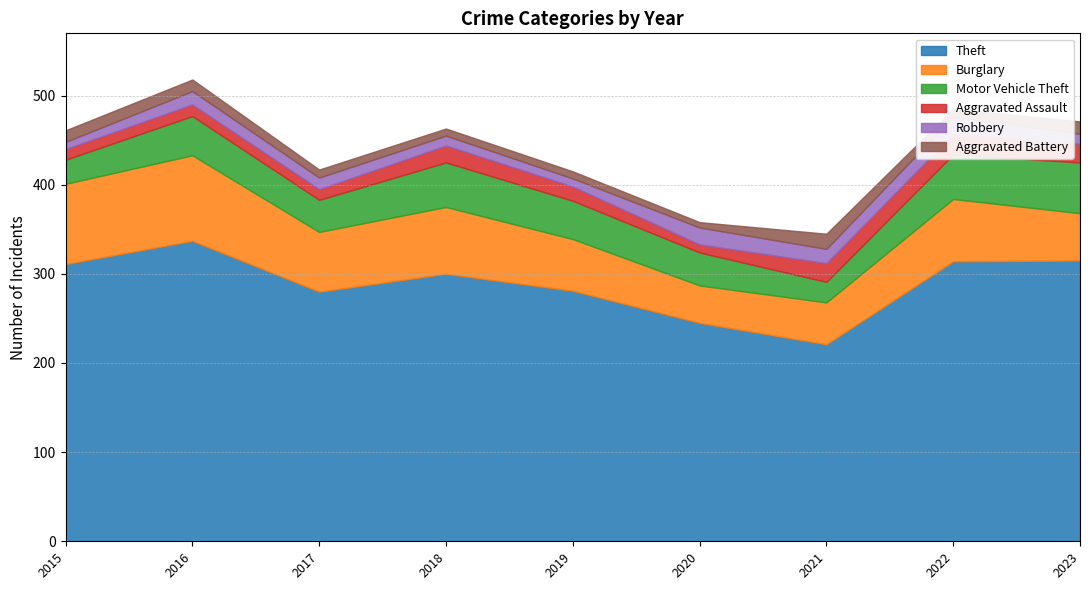

Does the chart have visible grid lines?

Yes